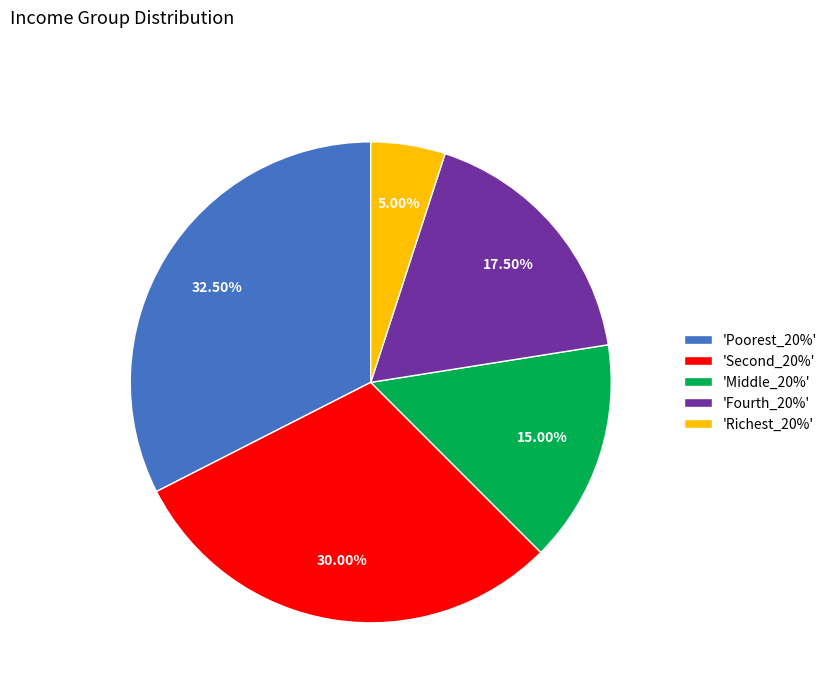

Does any single category account for the majority?

No